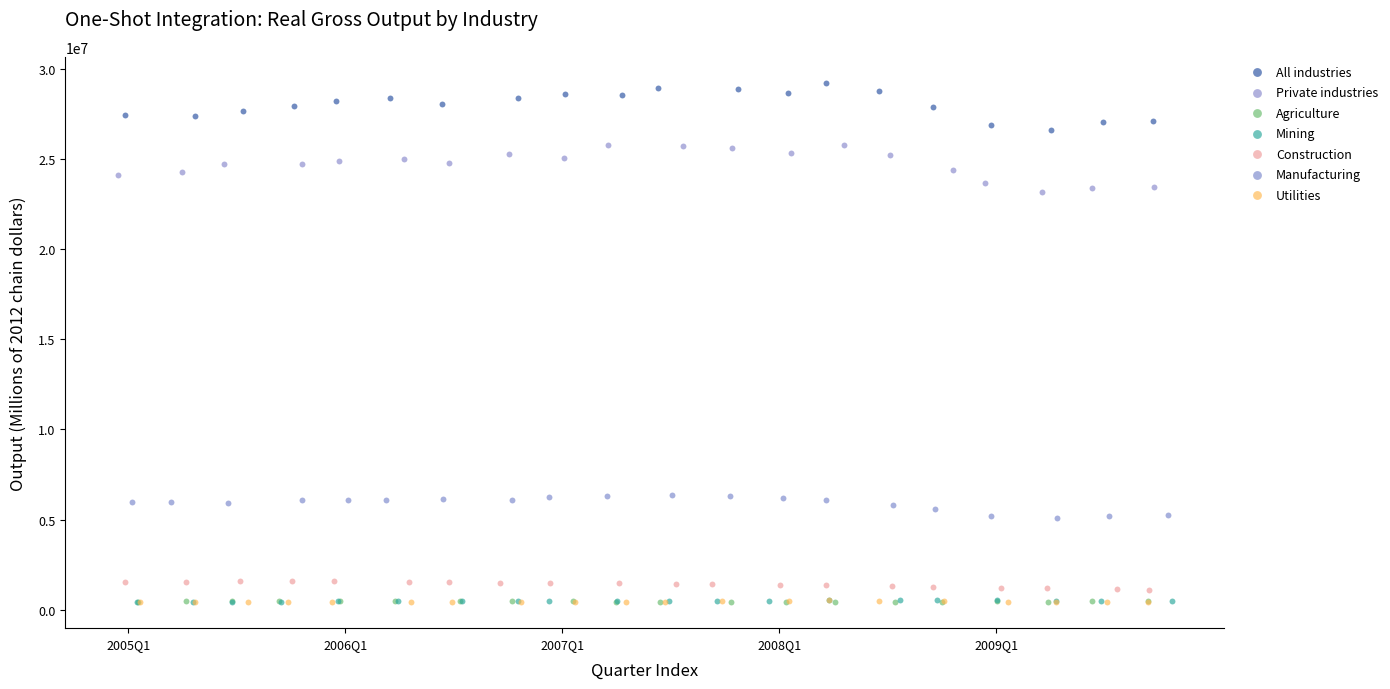

What are all the series names shown in the legend?

All industries, Private industries, Agriculture, Mining, Construction, Manufacturing, Utilities